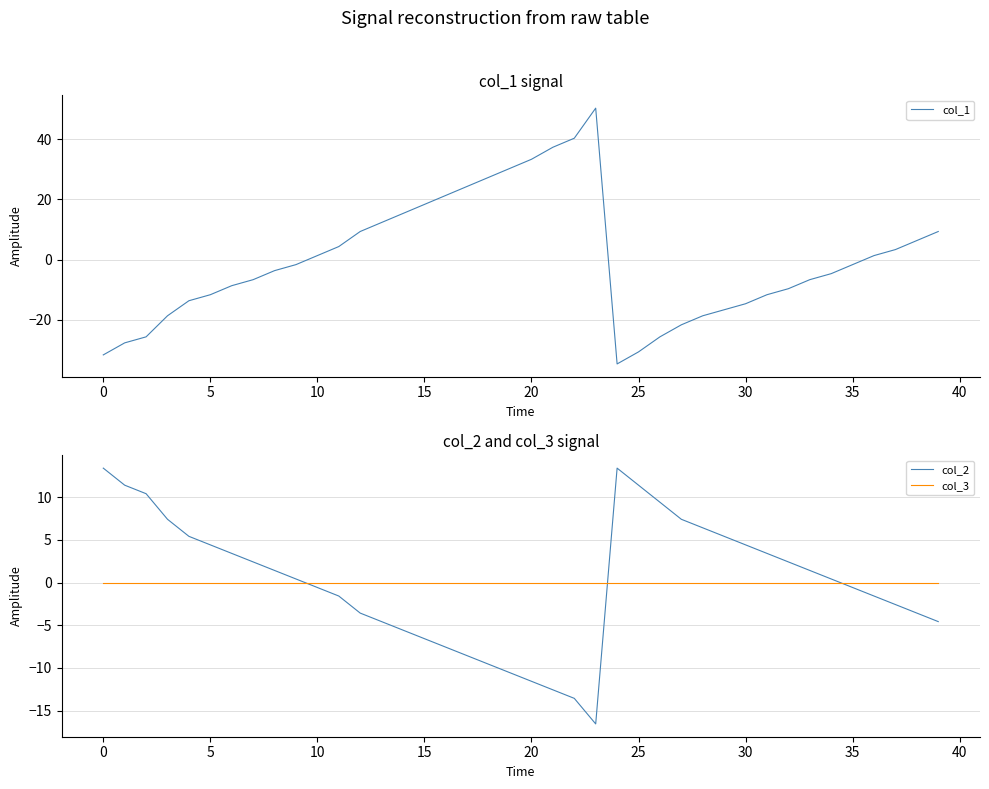

Which series ends up on top after the final intersection of col_3 and col_2?

col_3